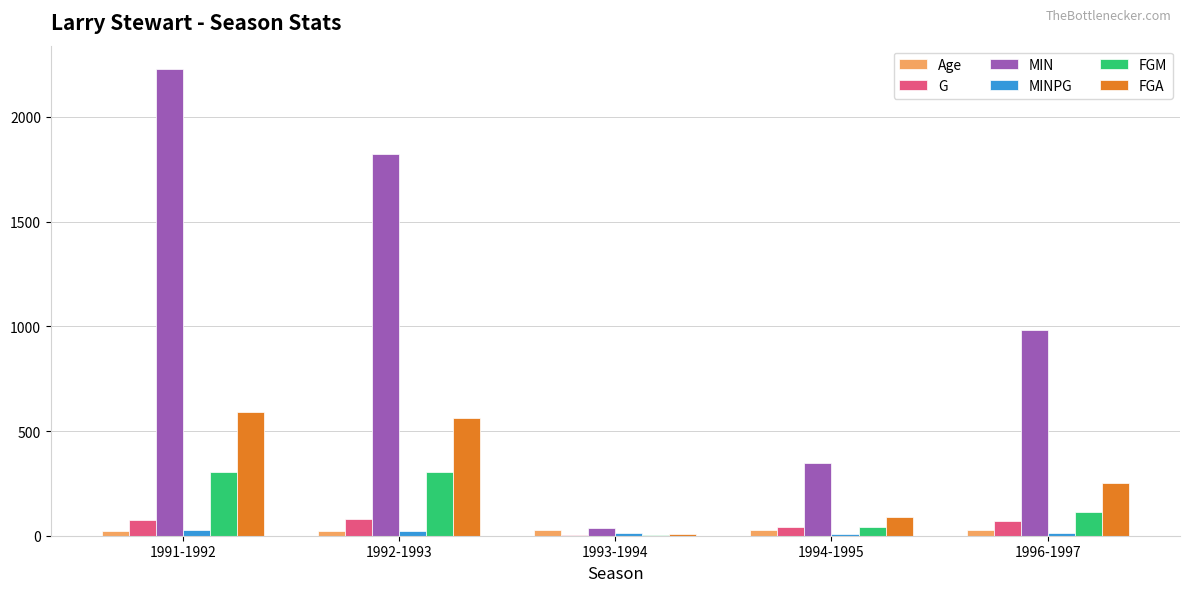

Are the bars grouped side by side (vs. stacked)?

Yes